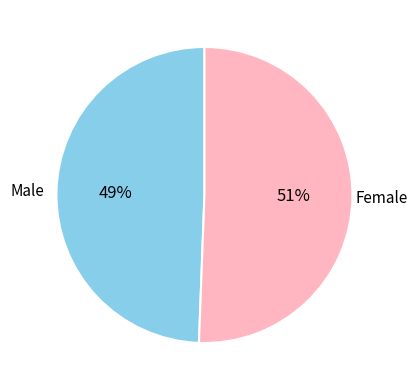

To the nearest percent, what is the average slice percentage?

50%